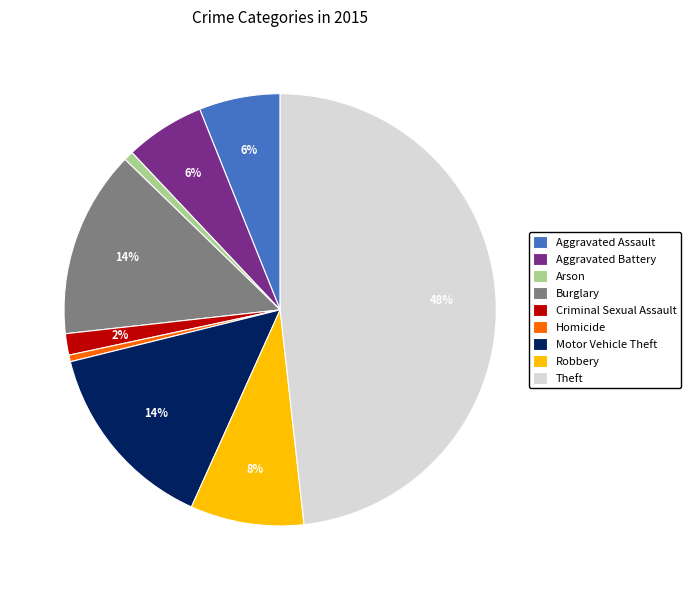

To the nearest percent, what is the average slice percentage?

11%